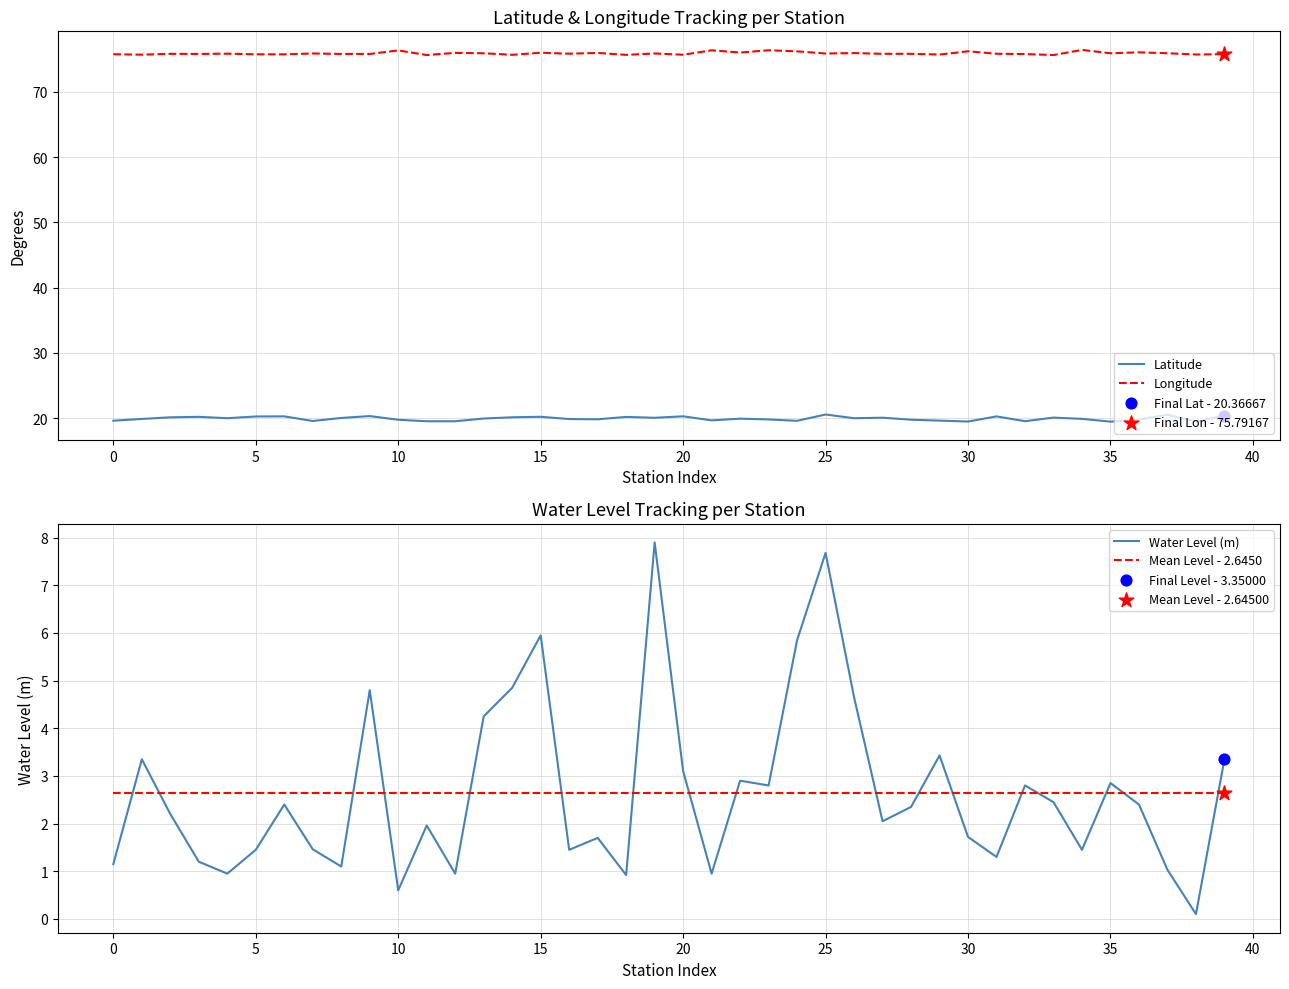

At how many categories does at least one series exceed 46?

40